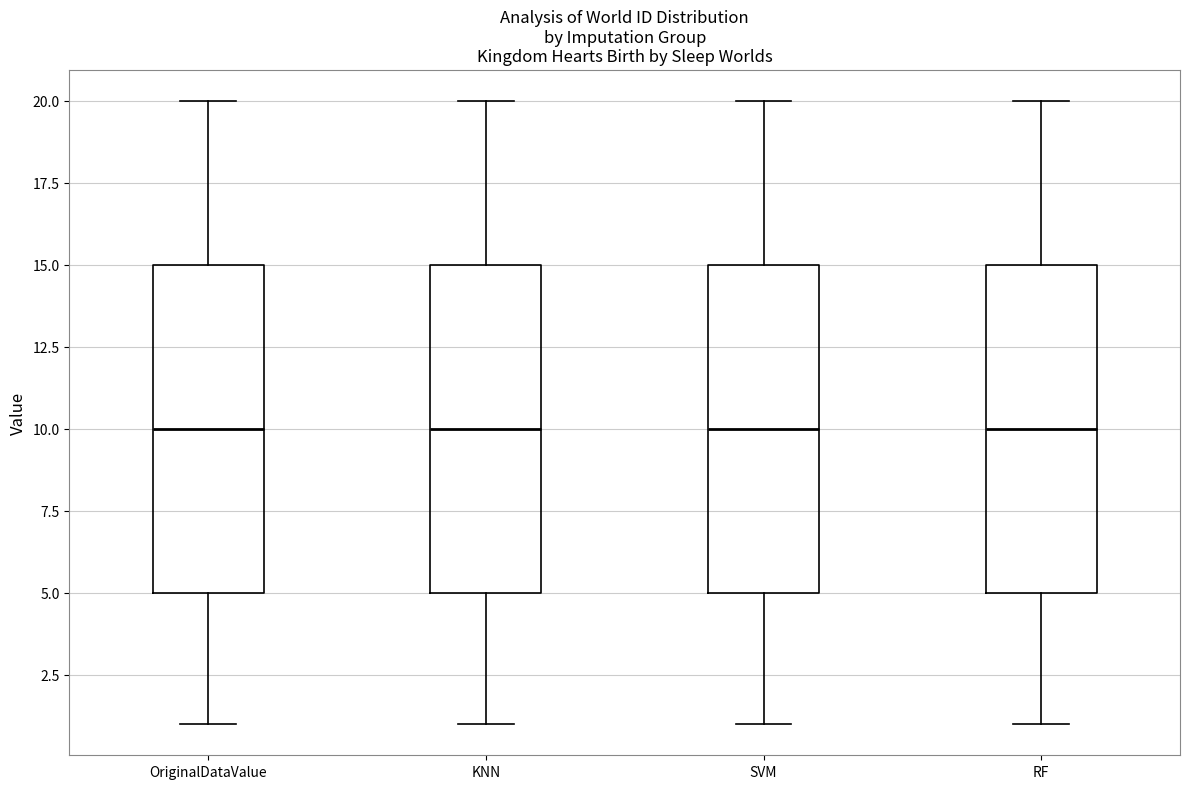

Reading left to right, transcribe this box plot: for each box, give where its median line is, the range the box spans, and where its two whiskers end, as read against the y-axis. The values are not printed on the chart, so give them approximately, as read against the axis.

OriginalDataValue: median 10, box 5 to 15, whiskers 1 to 20
KNN: median 10, box 5 to 15, whiskers 1 to 20
SVM: median 10, box 5 to 15, whiskers 1 to 20
RF: median 10, box 5 to 15, whiskers 1 to 20